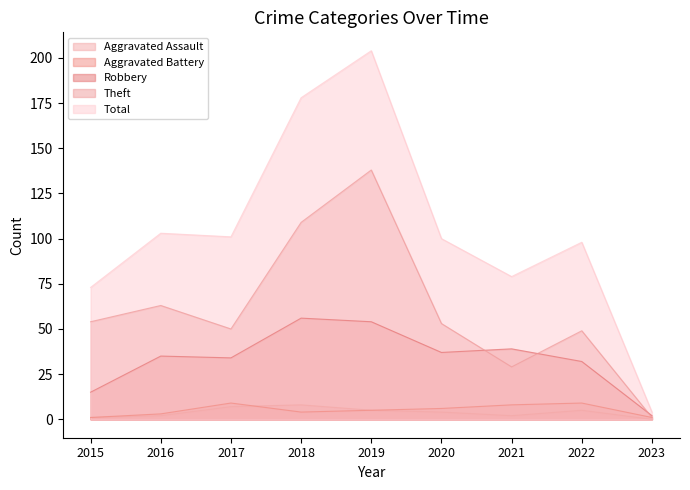

What is the difference between the second highest and second lowest values in the Theft series?

80